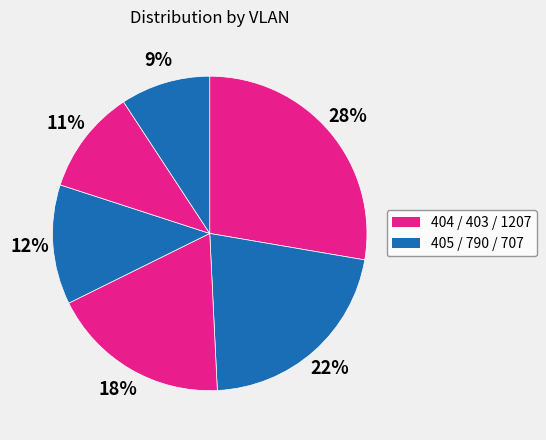

How many slices are in this pie chart?

6